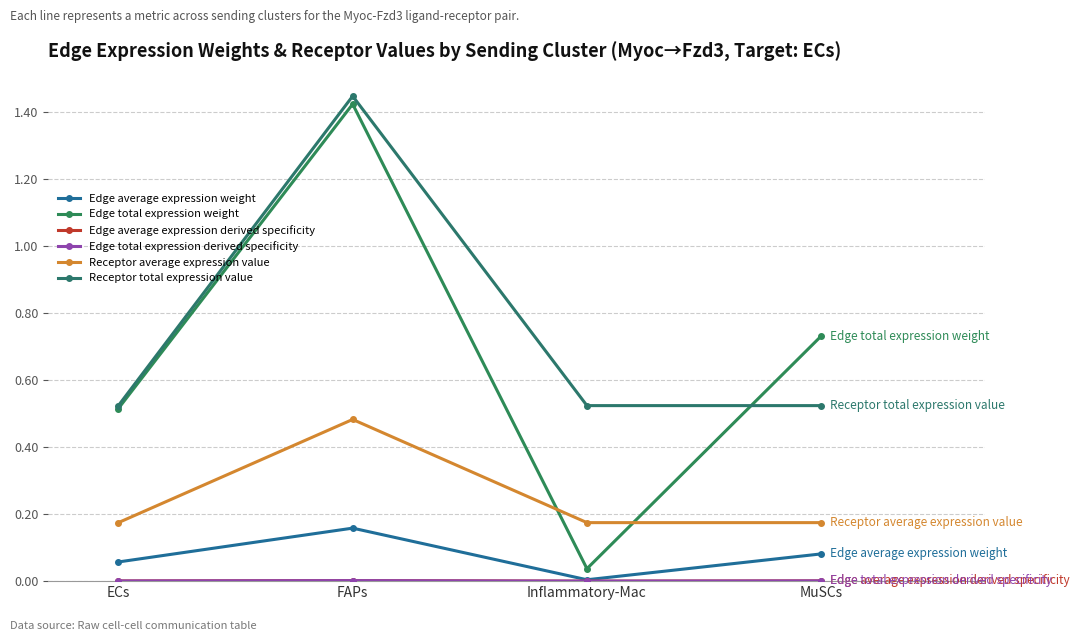

True or false: Edge total expression weight has more than 0 points higher than both neighbors.

True